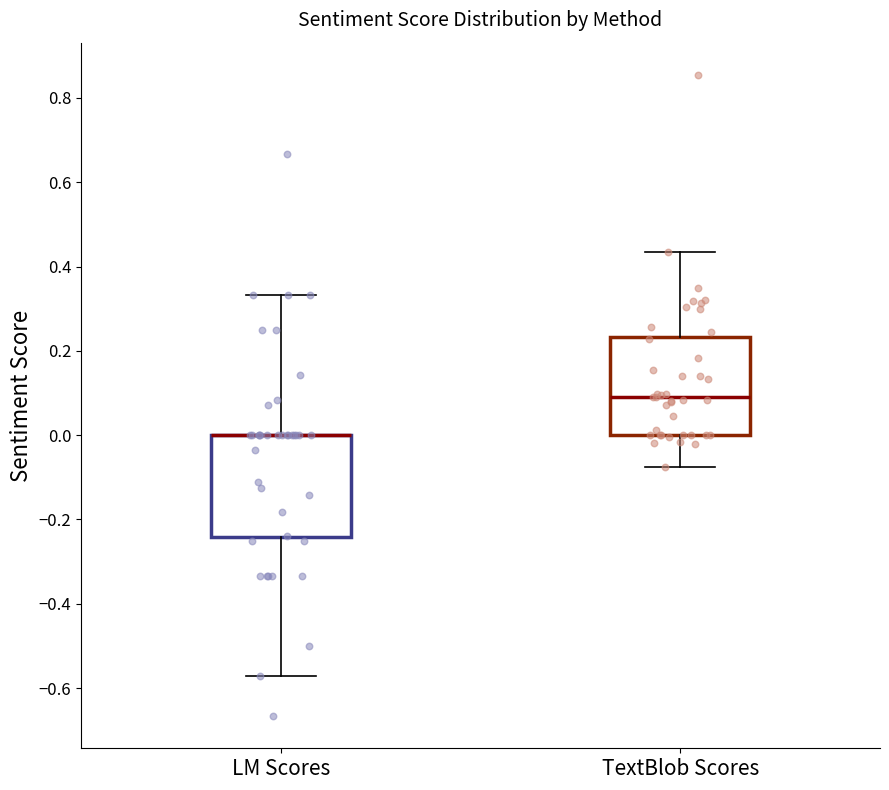

Reading left to right, transcribe this box plot: for each box, give where its median line is, the range the box spans, and where its two whiskers end, as read against the y-axis. The values are not printed on the chart, so give them approximately, as read against the axis.

LM Scores: median 0.00 (drawn on the box's upper edge), box -0.24 to 0.00, whiskers -0.58 to 0.34
TextBlob Scores: median 0.10, box 0.00 to 0.24, whiskers -0.08 to 0.44